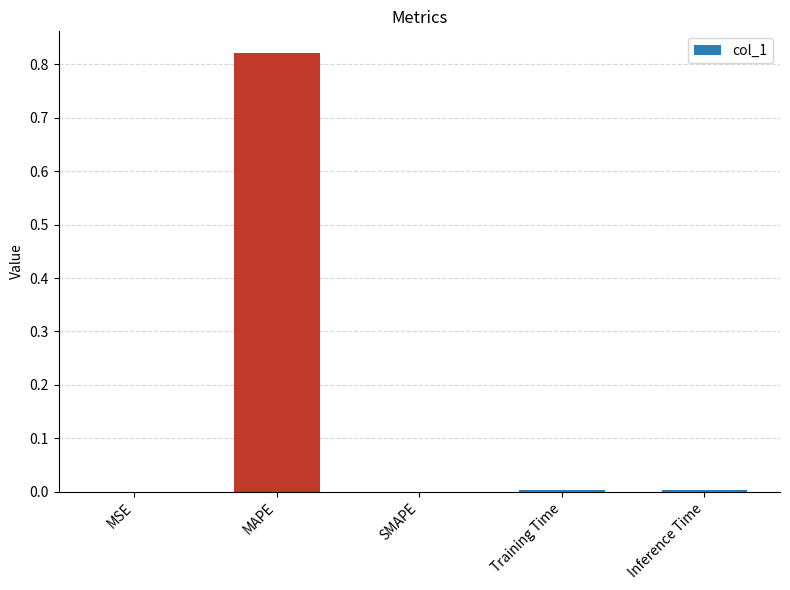

Which has a higher value, MAPE or SMAPE?

MAPE